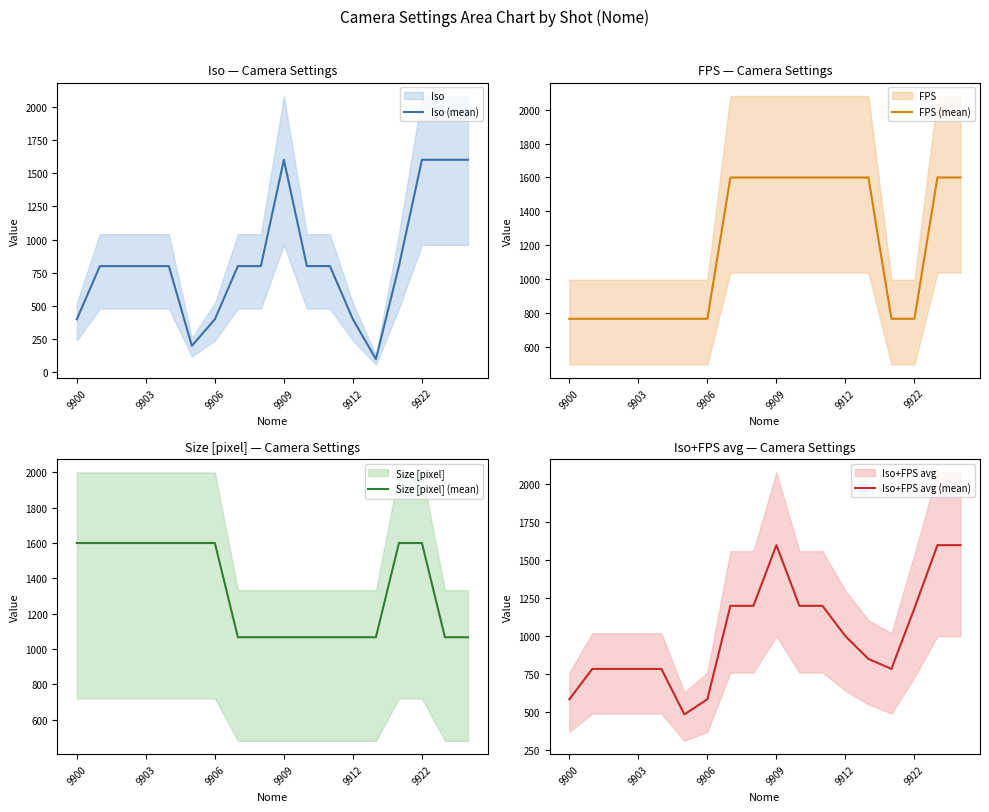

How many distinct data groups are displayed?

4